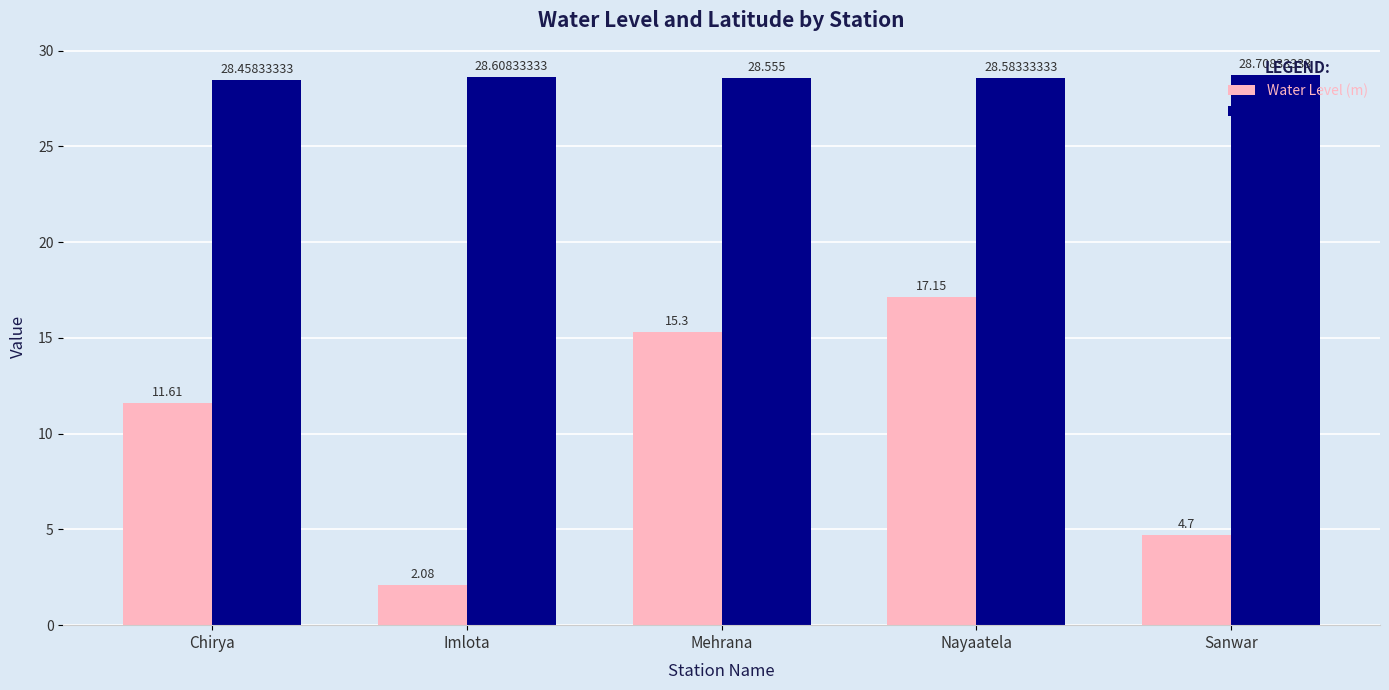

What is the label of the 1st bar from the right?

Sanwar